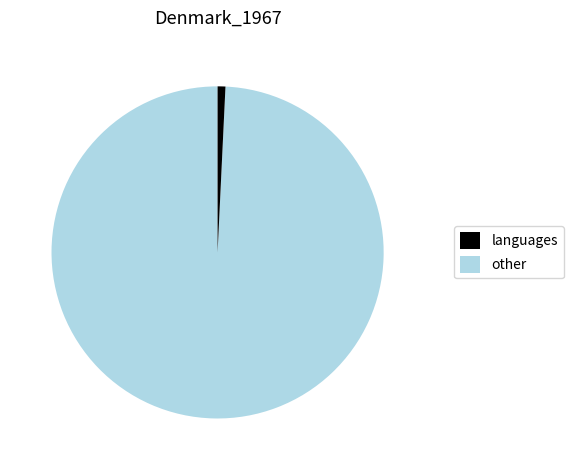

Does any single category account for the majority?

Yes